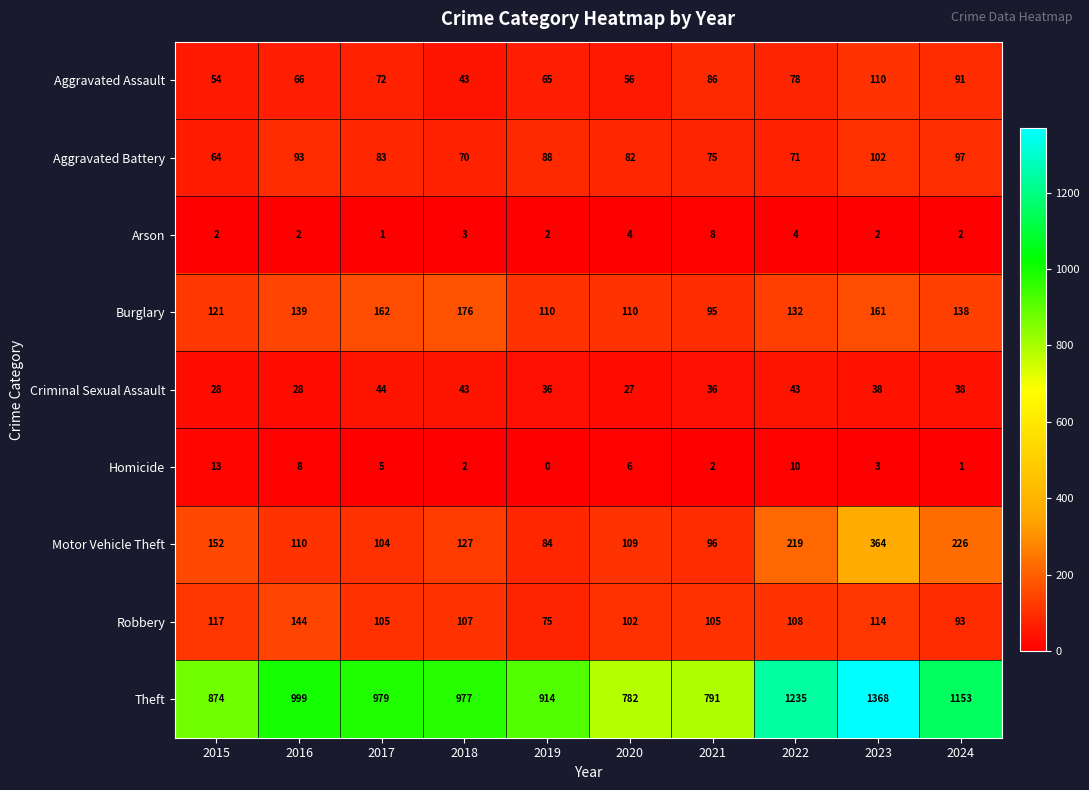

At how many categories does at least one series exceed 815?

8